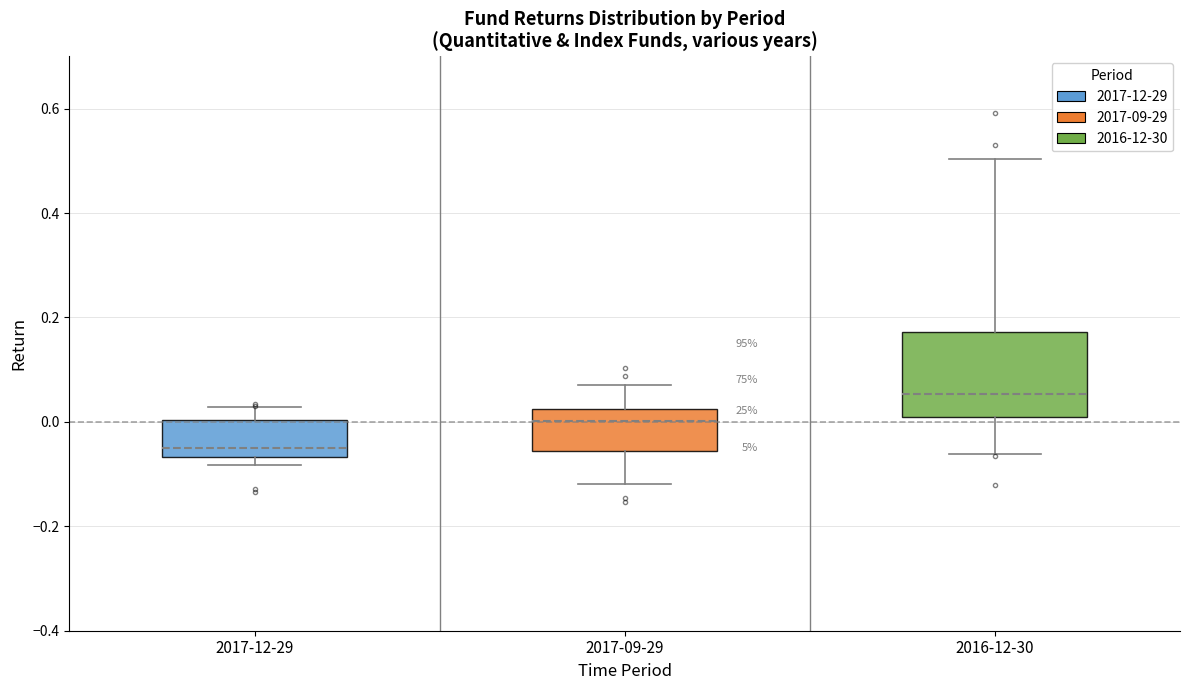

Reading left to right, transcribe this box plot: for each box, give where its median line is, the range the box spans, and where its two whiskers end, as read against the y-axis. The values are not printed on the chart, so give them approximately, as read against the axis.

2017-12-29: median -0.06 (just above the box's lower edge), box -0.06 to 0.00, whiskers -0.08 to 0.02
2017-09-29: median 0.00, box -0.06 to 0.02, whiskers -0.12 to 0.08
2016-12-30: median 0.06, box 0.00 to 0.18, whiskers -0.06 to 0.50